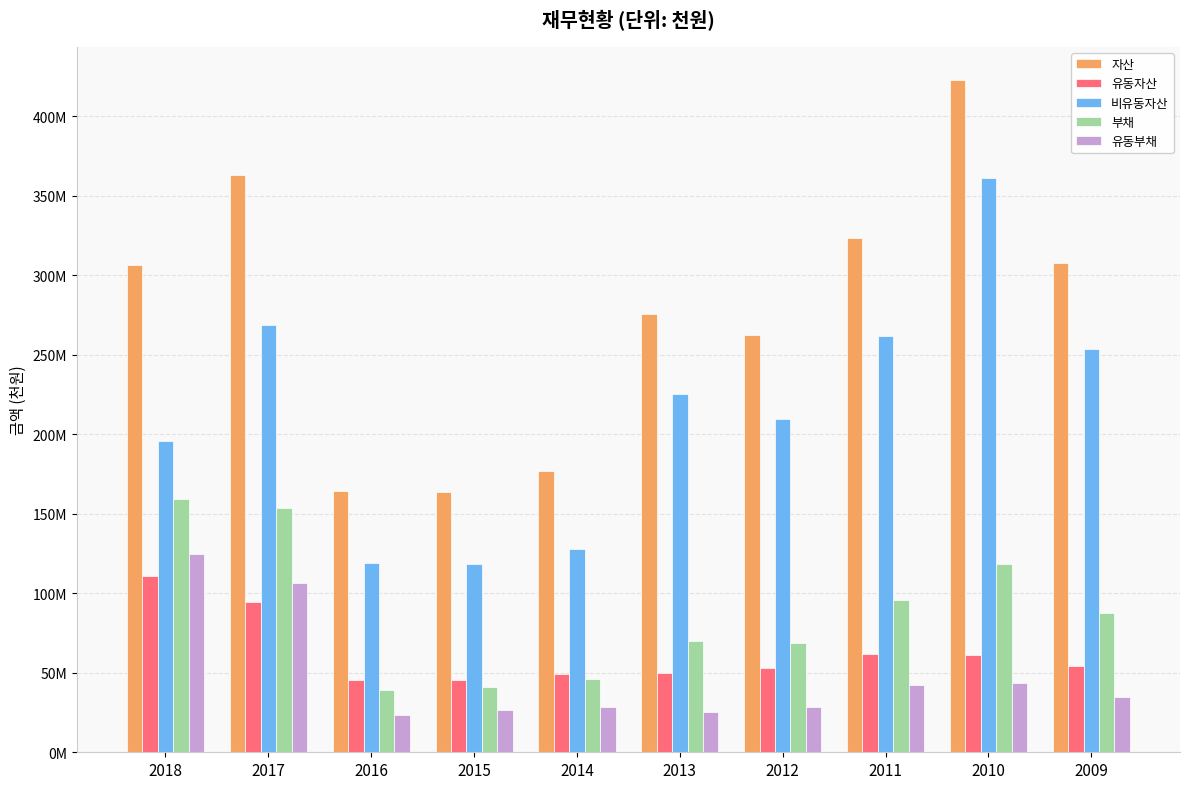

The value of 비유동자산 at 2012 is 209421979. True or false?

True